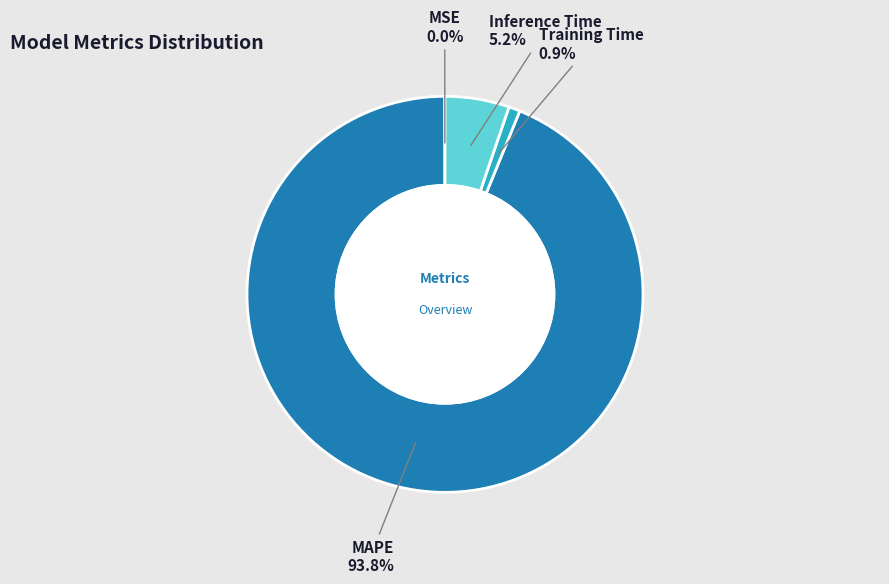

Between Training Time and MAPE, which is larger?

MAPE